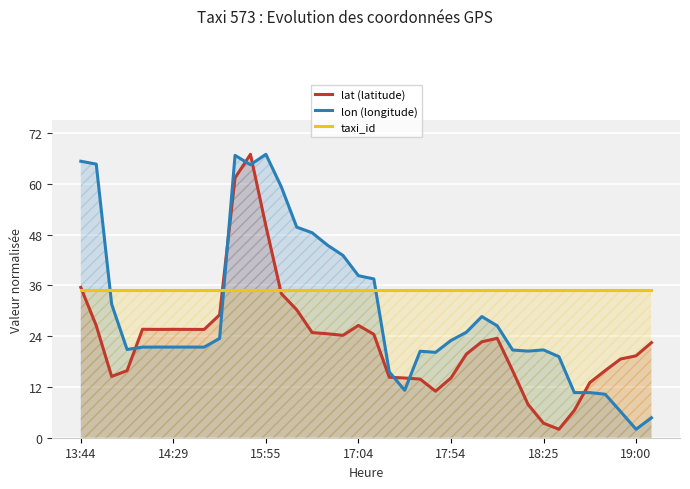

What is the highest value of the lat (latitude) series?

67.0